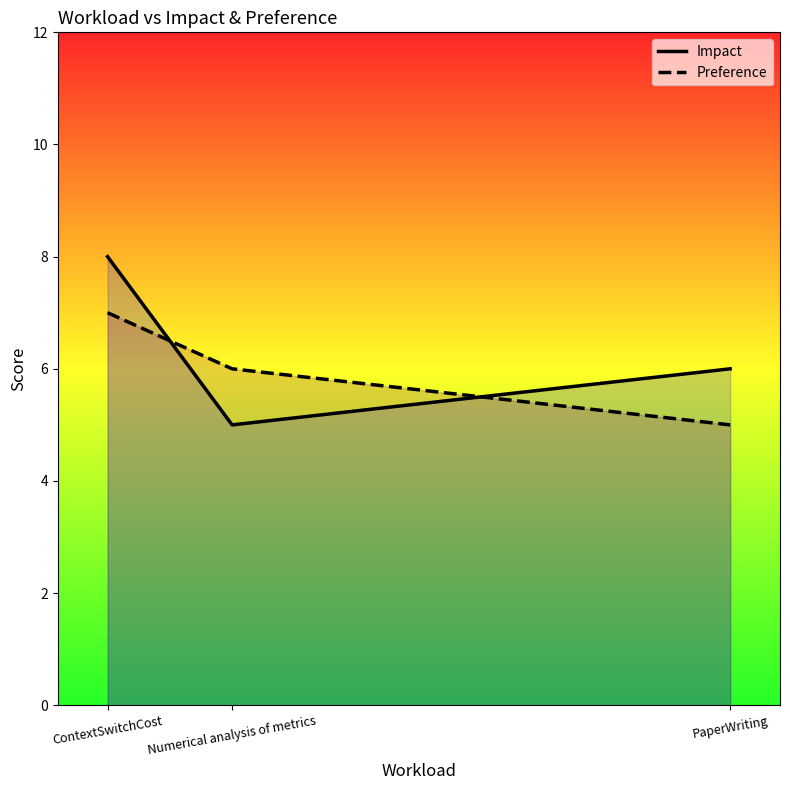

How many lines are shown in the chart?

2